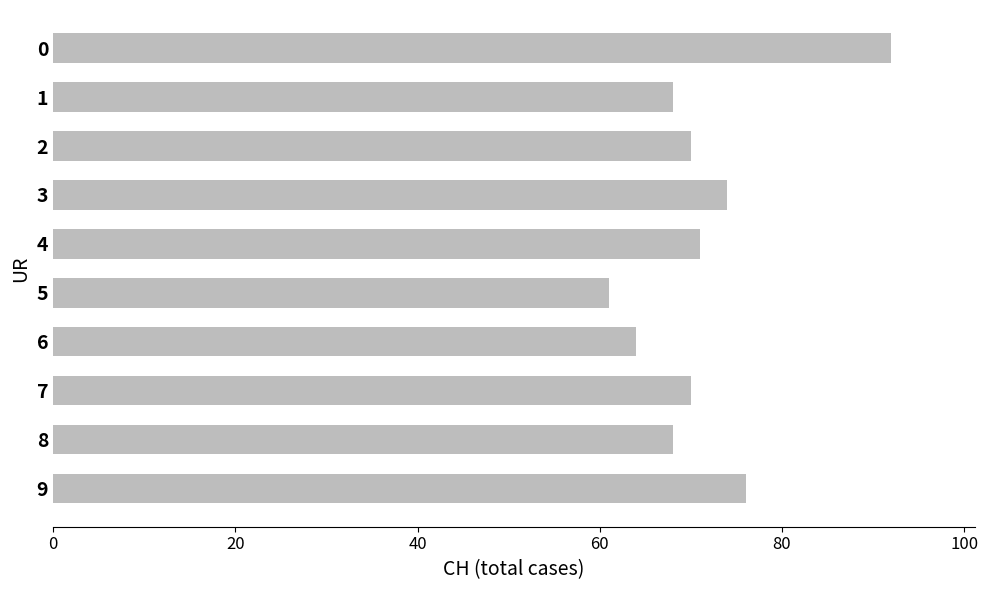

What is the value of the 10th bar from the top?

76